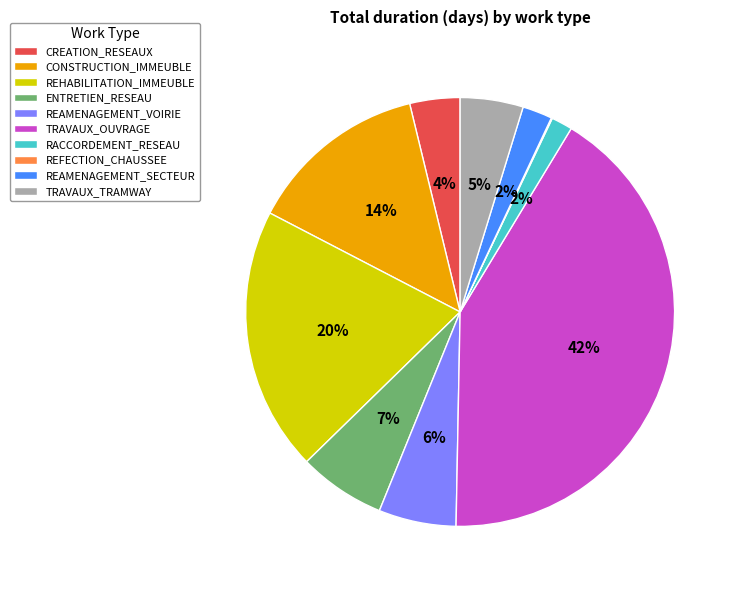

Does any single category account for the majority?

No